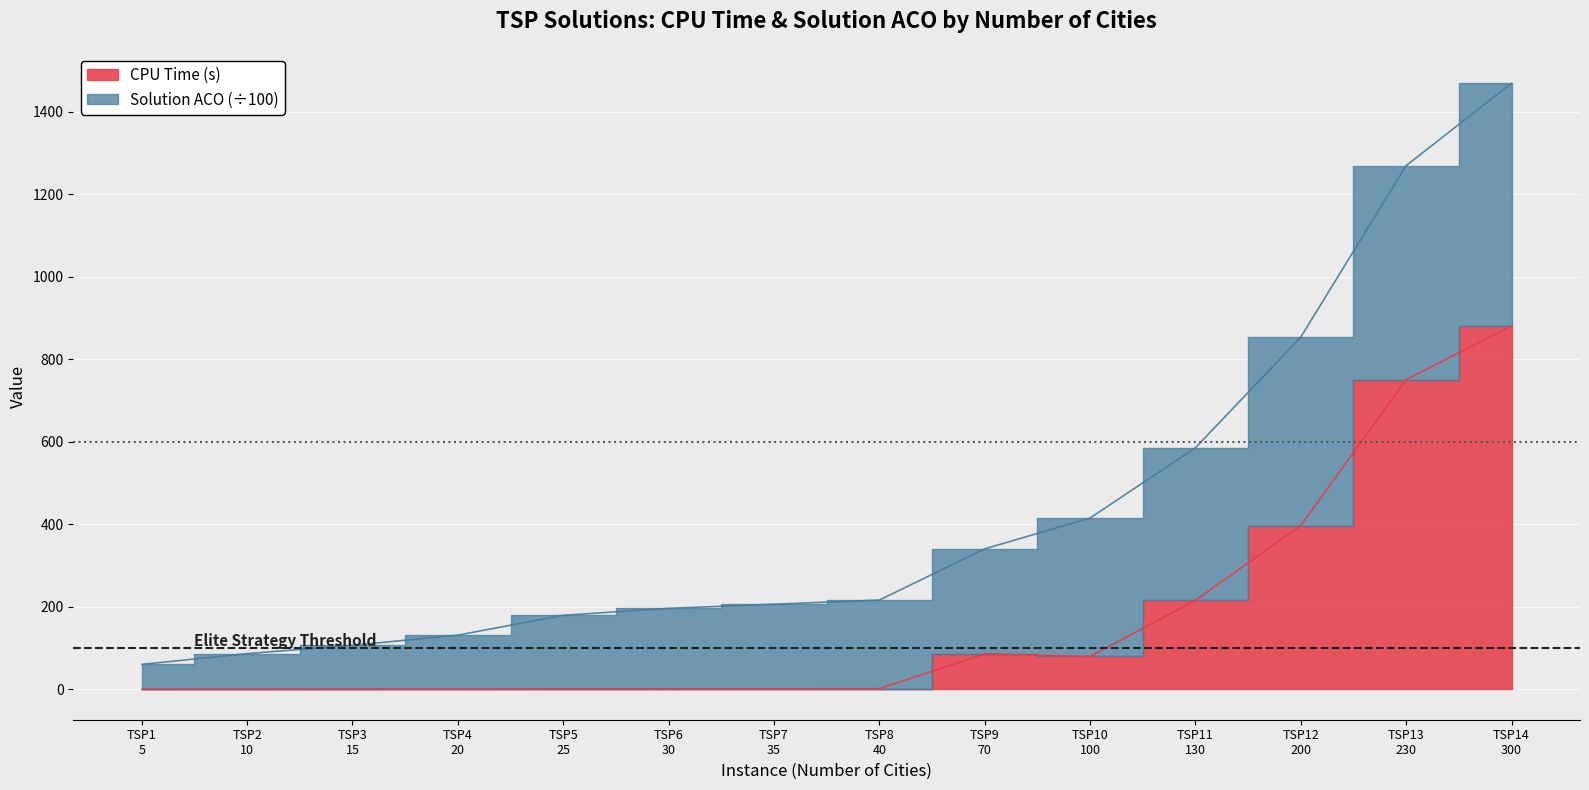

Which label corresponds to the smallest value in the chart?

TSP1
5